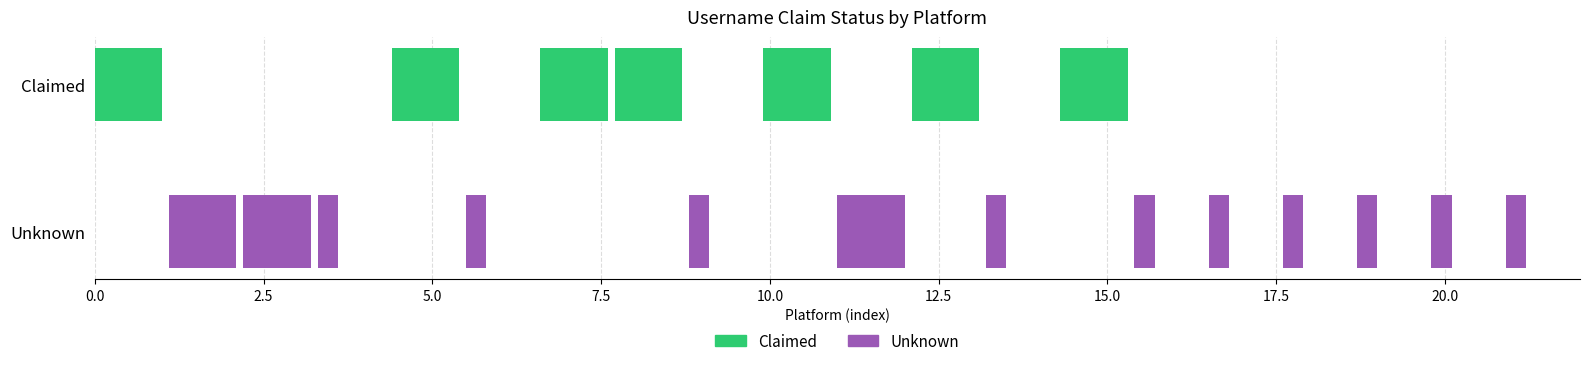

How many data points in Claimed are above 0?

7